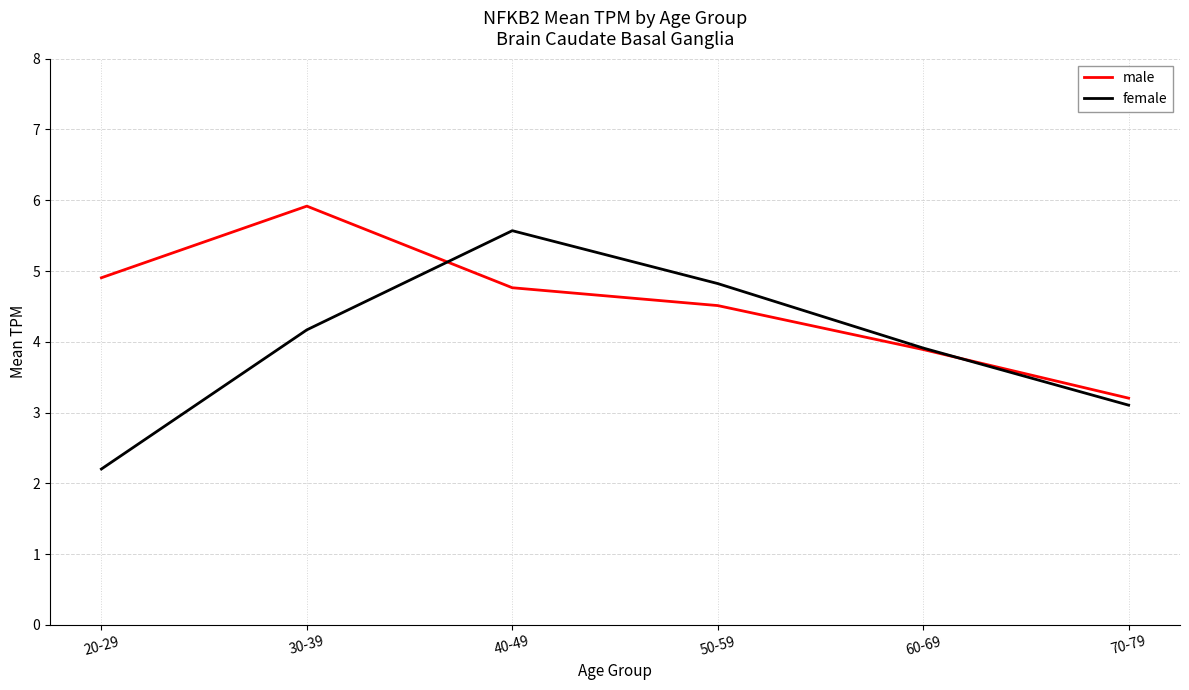

Where is the first local maximum for male?

30-39